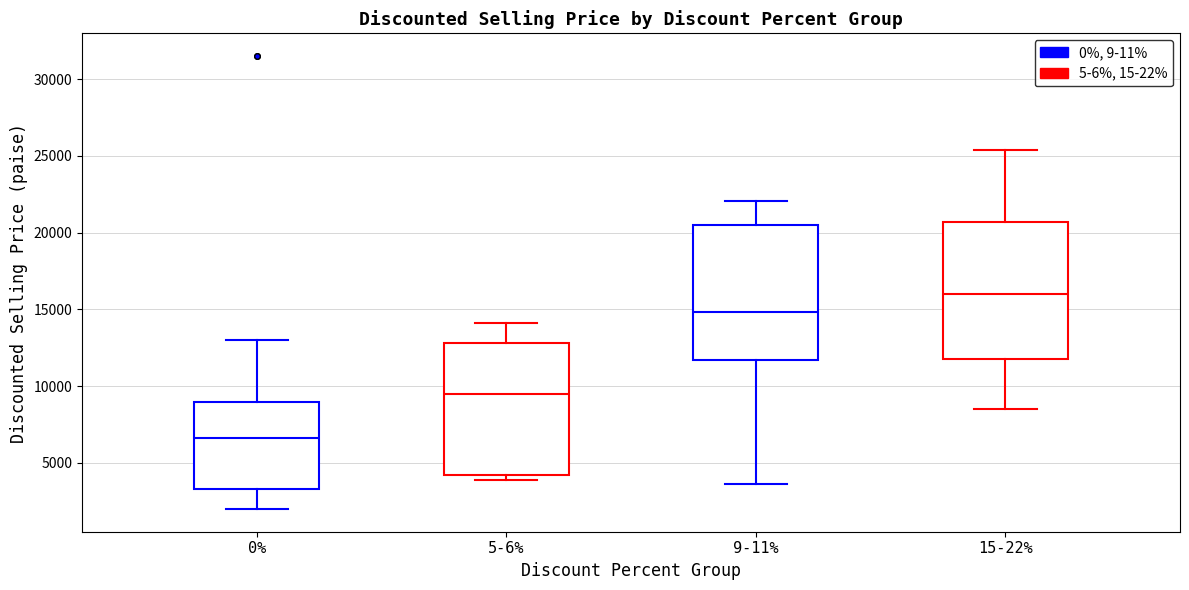

Where does the median line of the box for 0% sit on the y-axis? The values are not printed on the chart, so give them approximately, as read against the axis.

6500